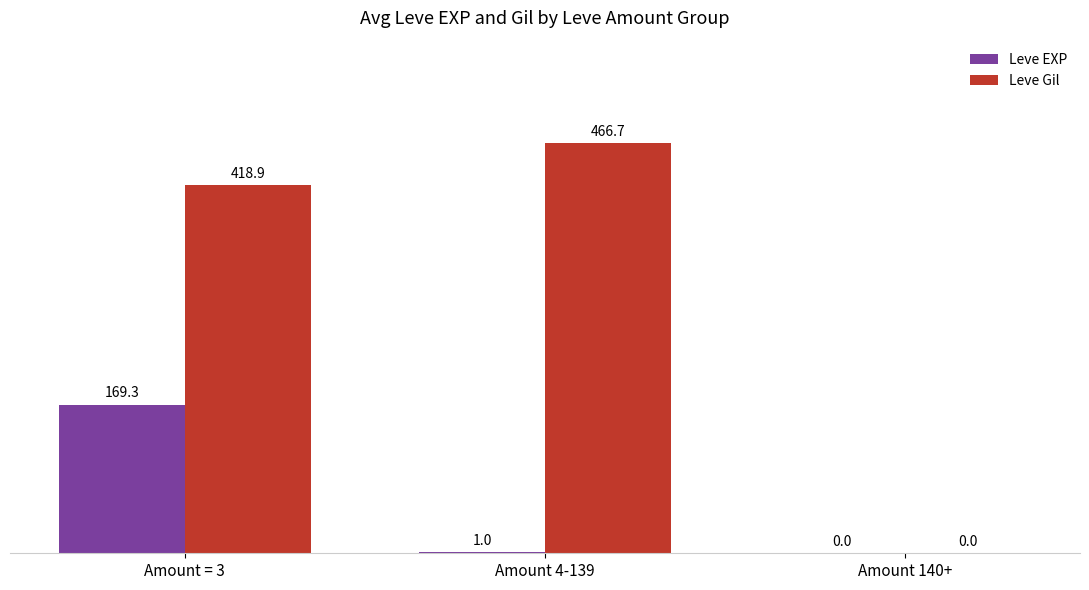

What is the maximum value for Leve Gil?

466.7